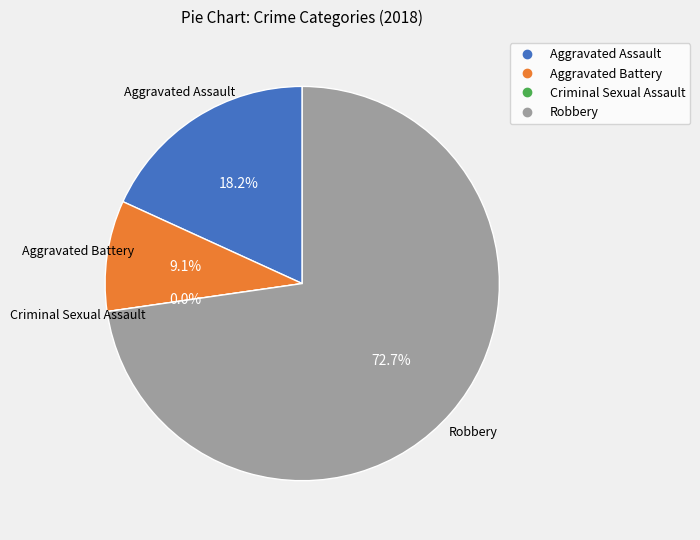

How much of the chart is everything except Criminal Sexual Assault?

100.0%